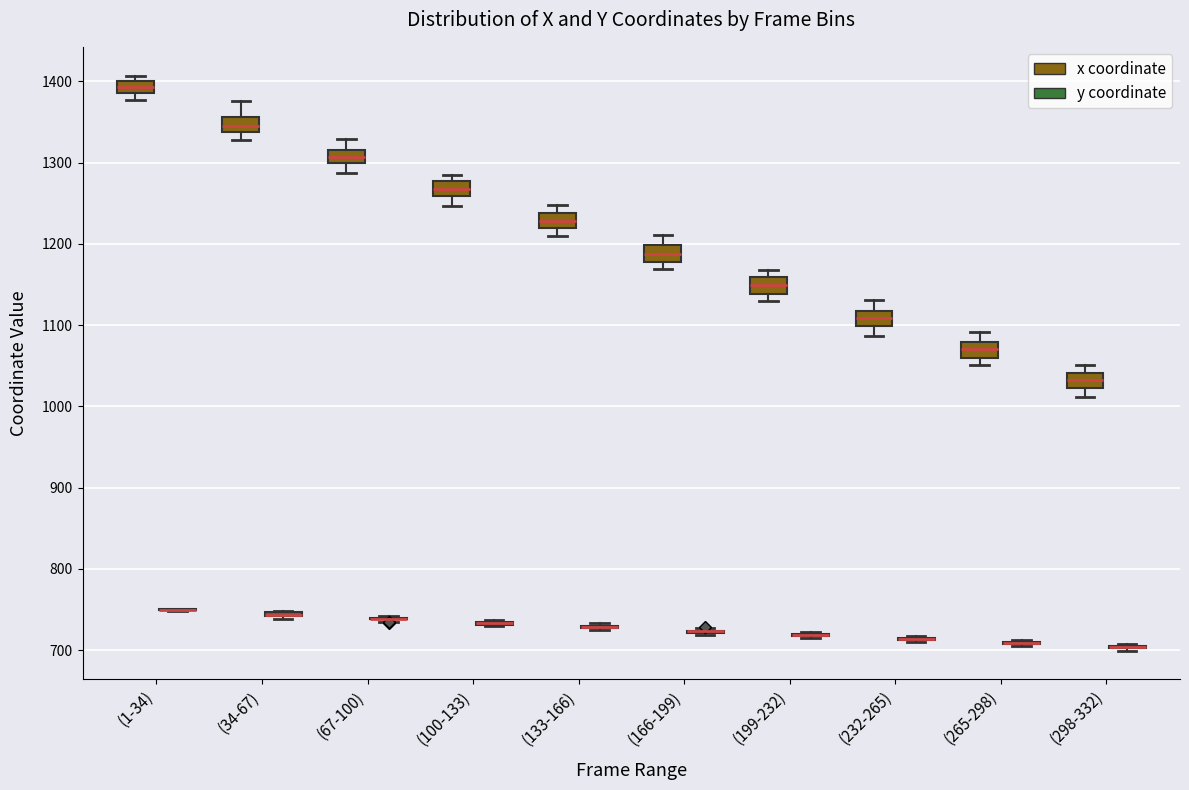

Where is the lower edge of the box for (1-34) (x coordinate) on the y-axis? The values are not printed on the chart, so give them approximately, as read against the axis.

1390